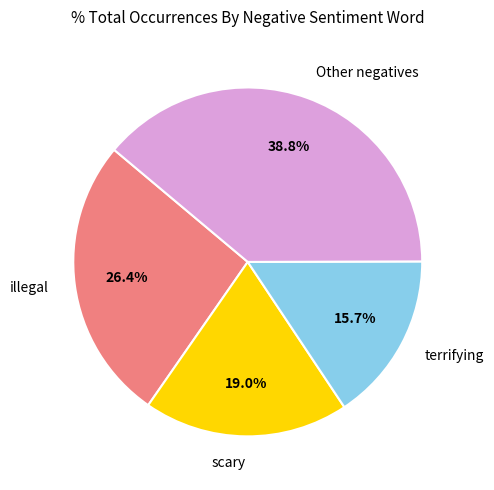

Which has a higher value, illegal or Other negatives?

Other negatives